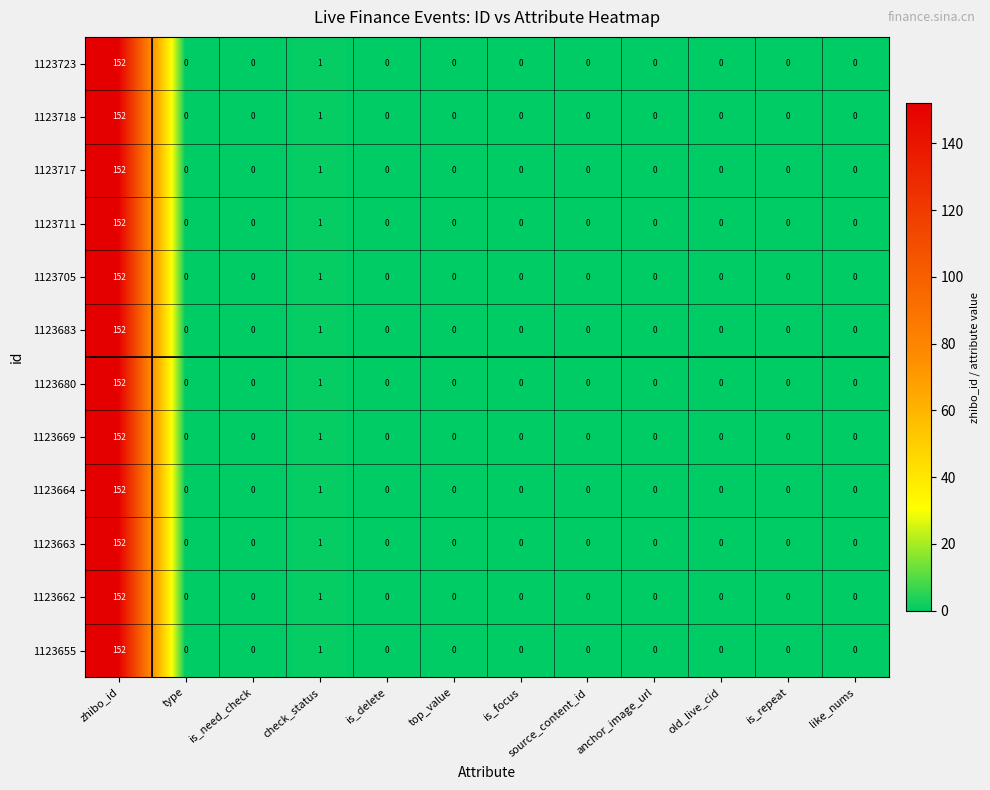

What is the greatest value displayed?

152